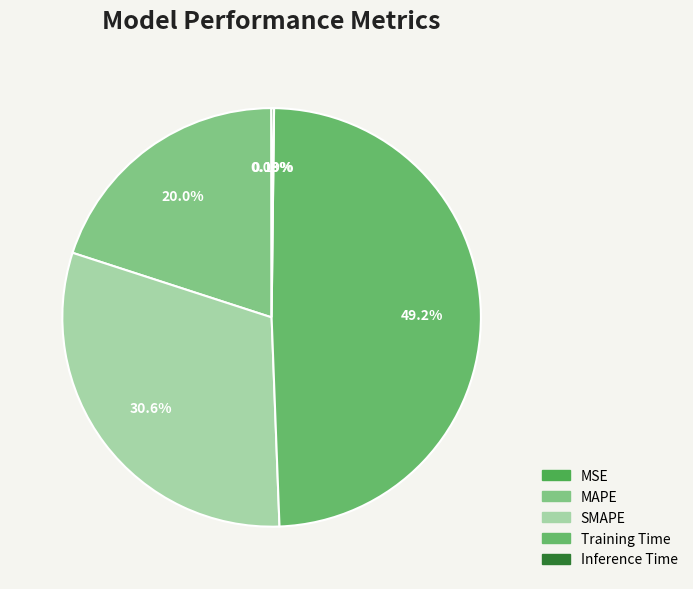

Combined, do SMAPE and Training Time account for over 50%?

Yes